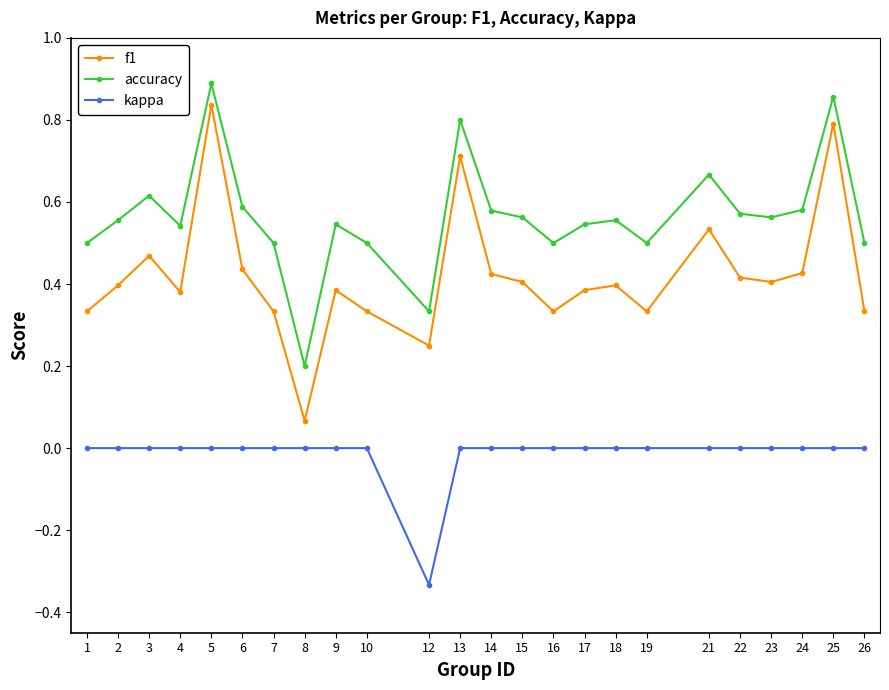

How many distinct data groups are displayed?

3